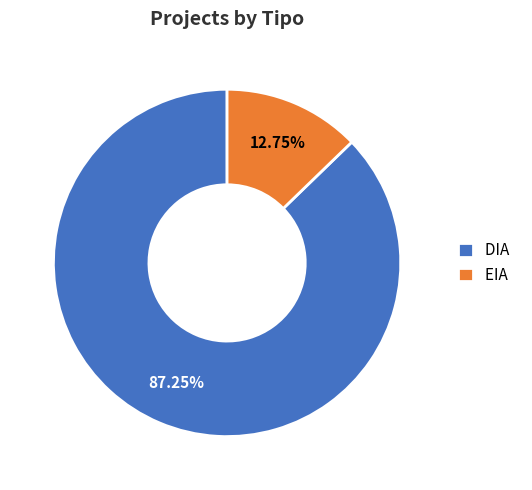

Count the number of slices in the pie.

2